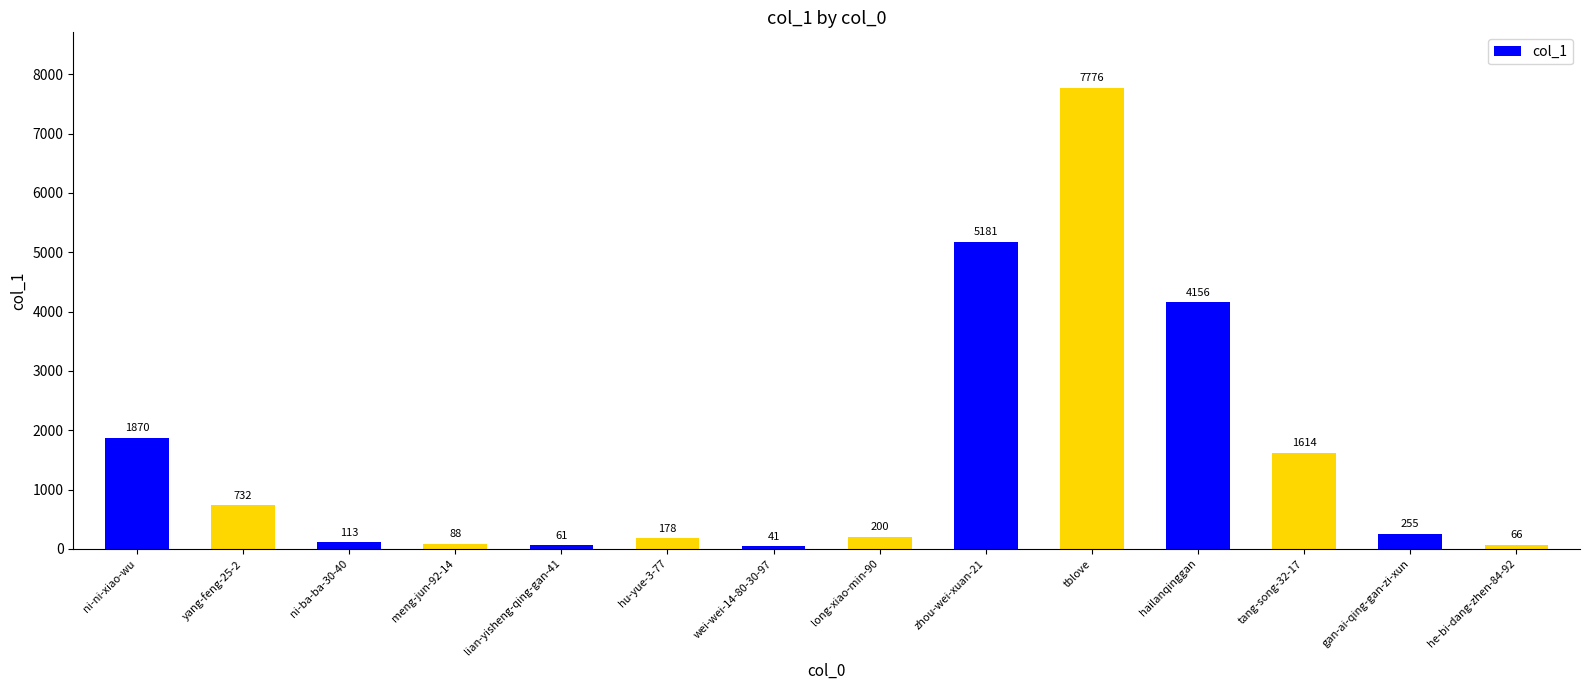

What is the smallest value displayed?

41